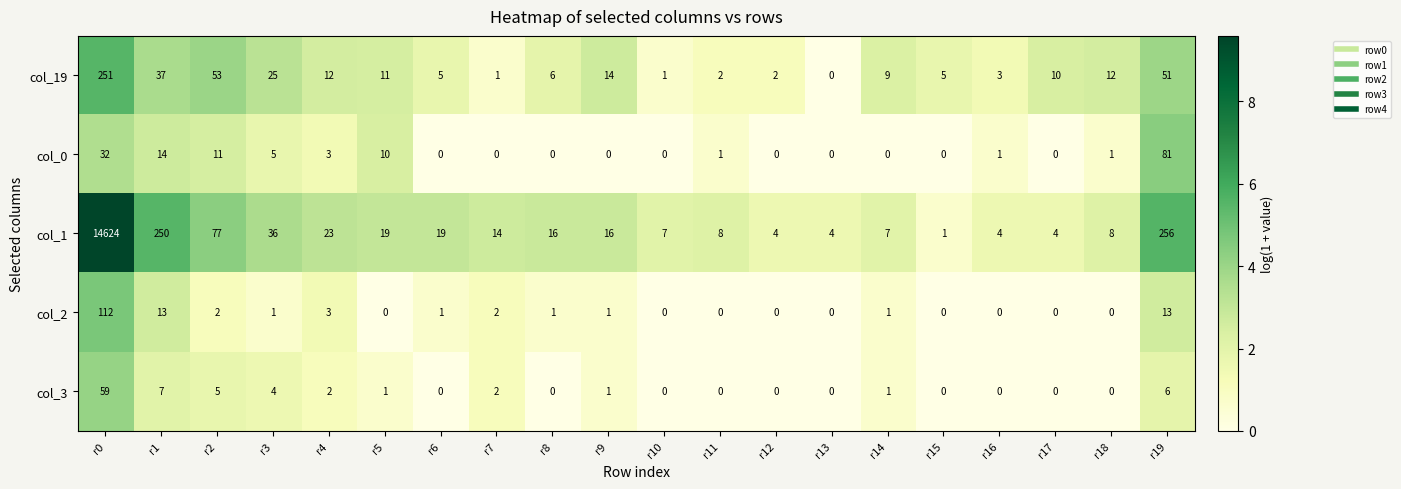

What is the difference between the col_1 values at r18 and r0?

14616